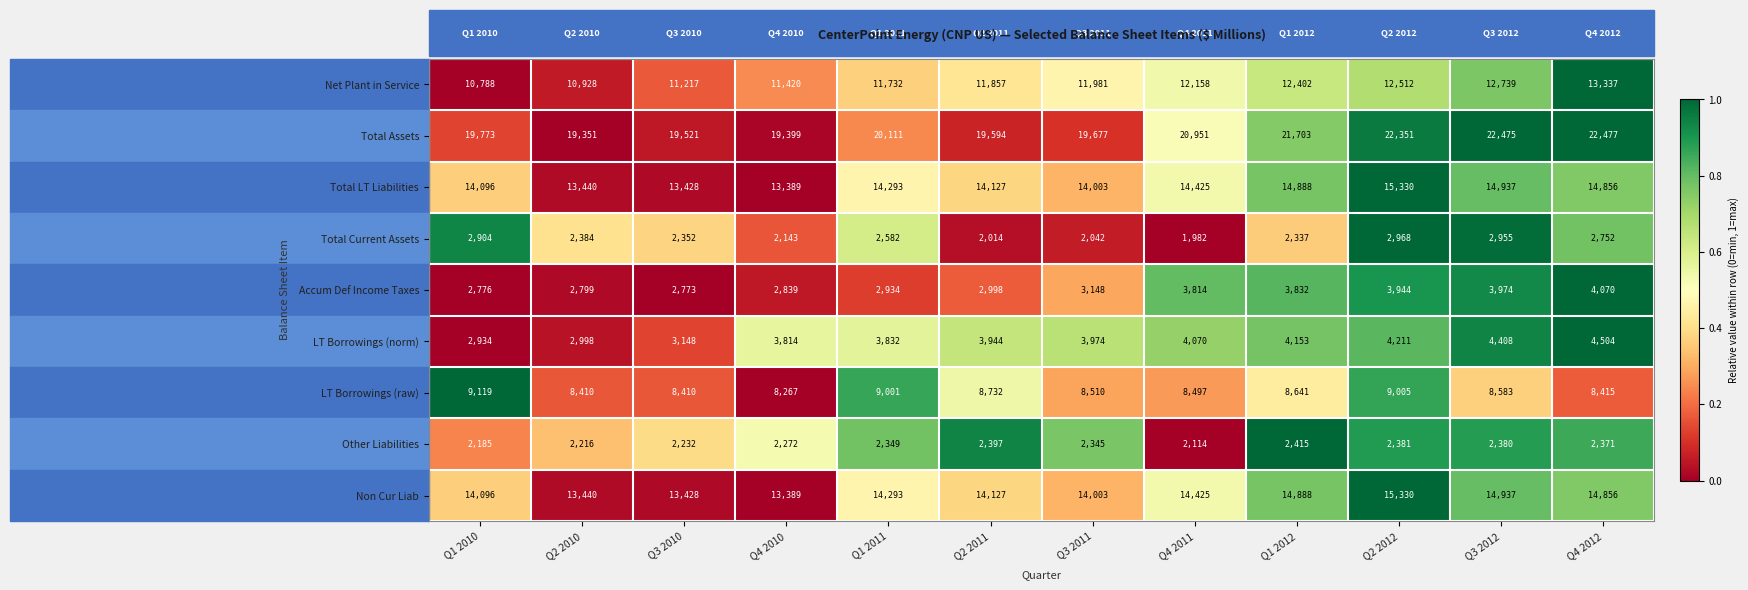

Which label corresponds to the largest value in the chart?

Q4 2012